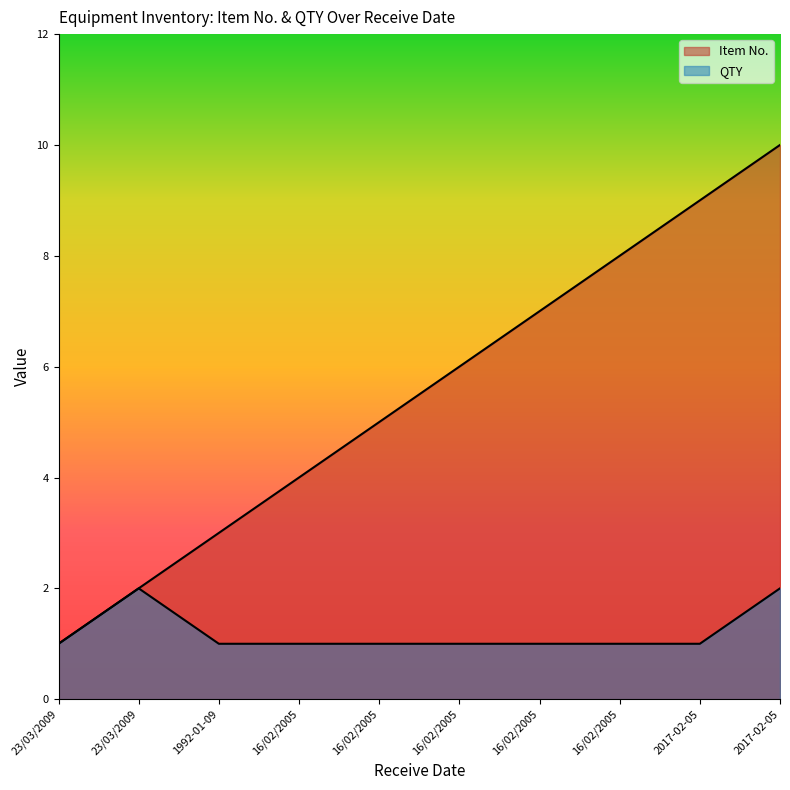

What is the label of the 7th point from the left?

16/02/2005